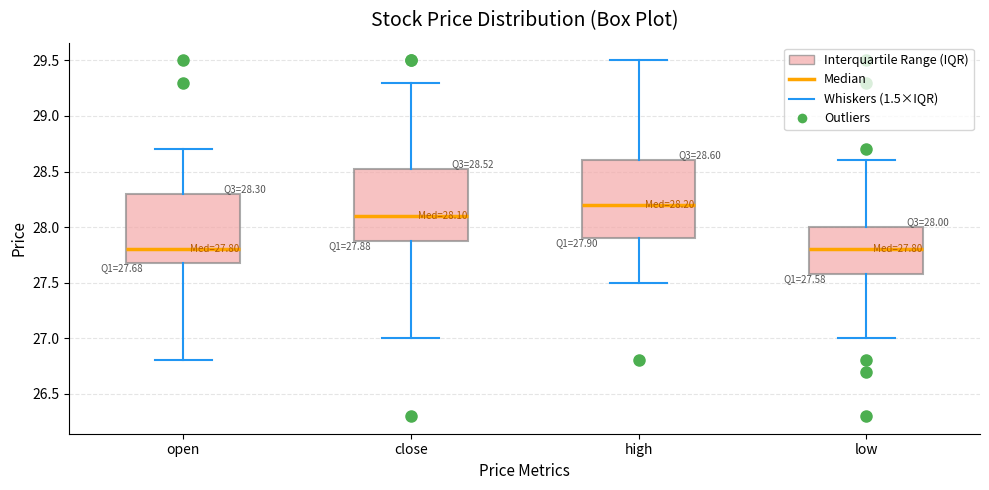

Comparing the boxes themselves (not the whiskers), which one is the tallest?

high